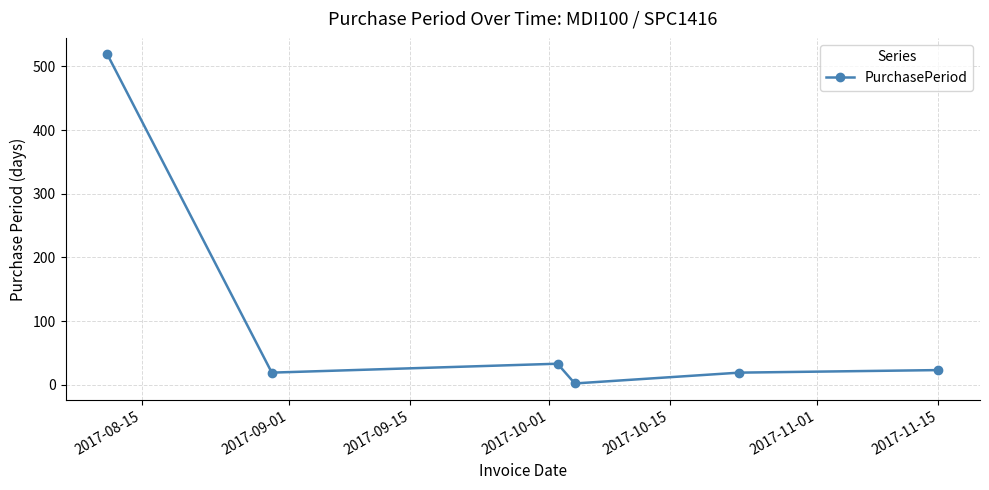

True or false: the data has more than 2 interior local peaks.

False